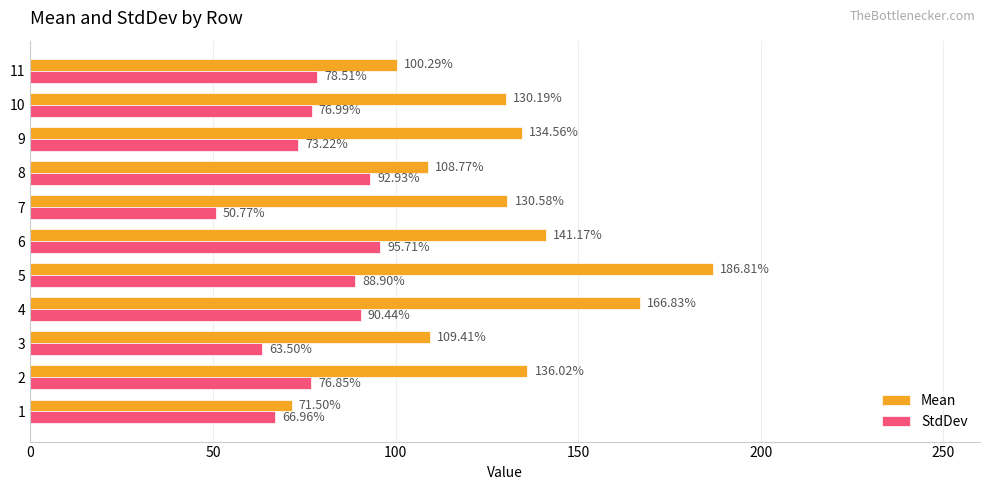

Between 7 and 11, which series saw the biggest shift?

Mean